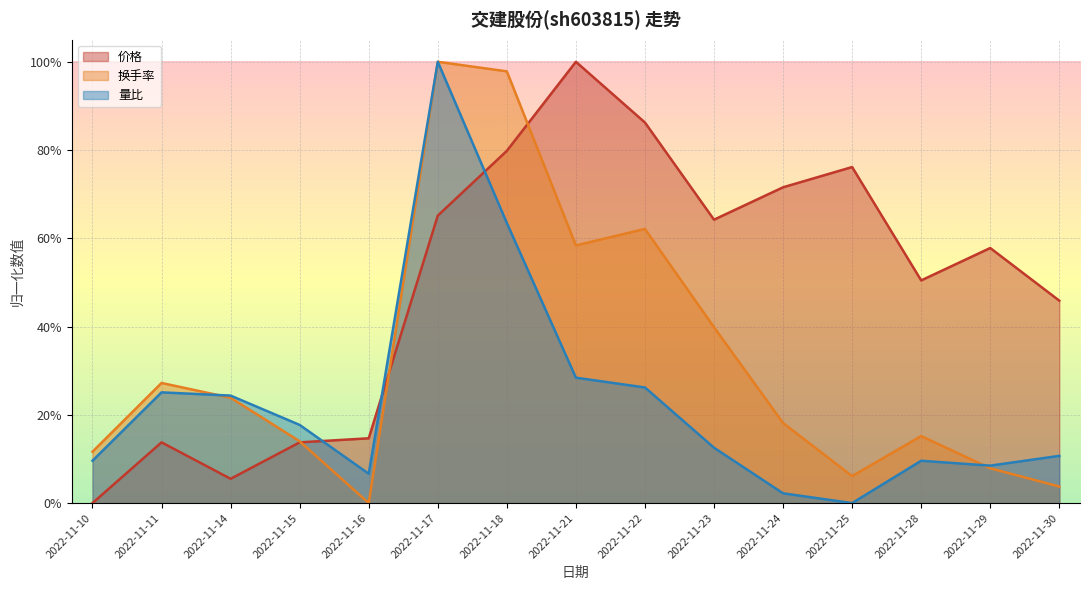

How many categories are shown in the chart?

15